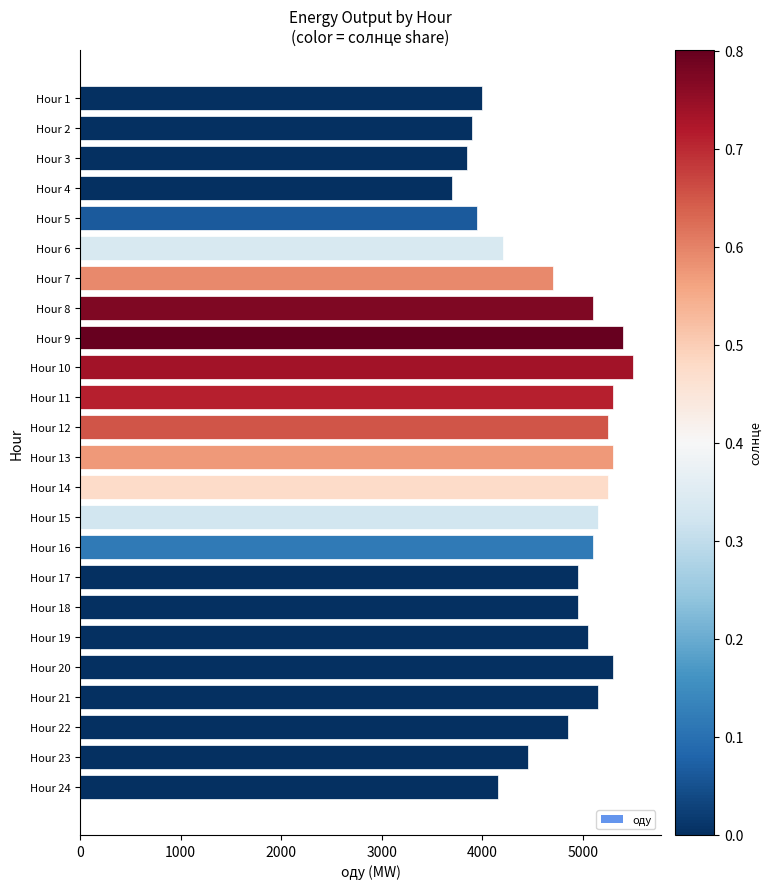

What is the value of the 11th bar from the top?

5300